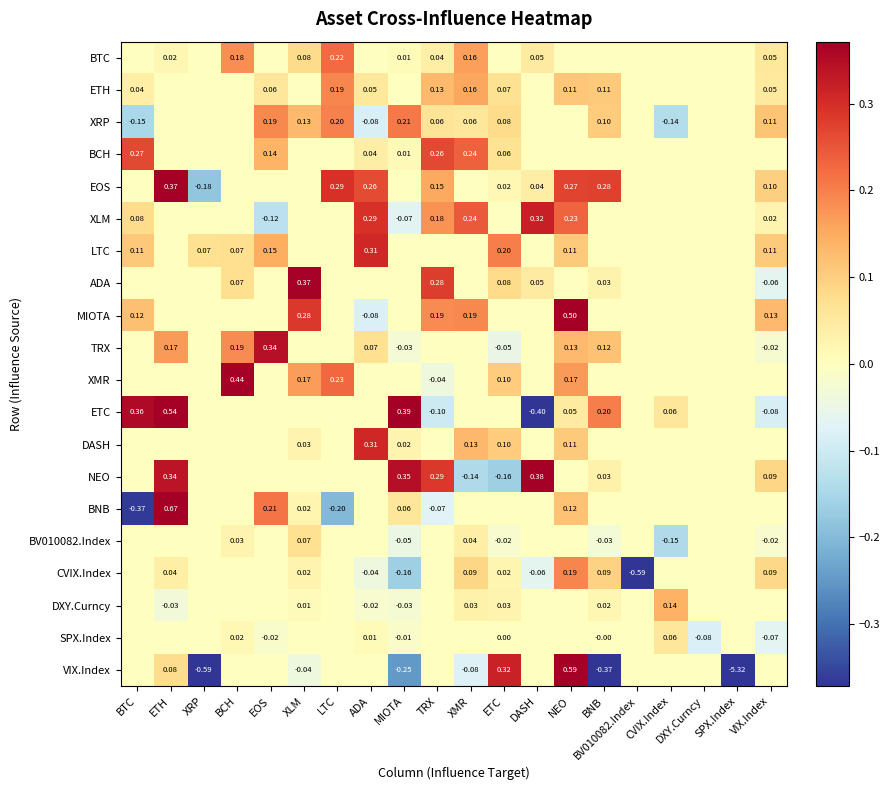

How many data points in ETH are above 0?

10